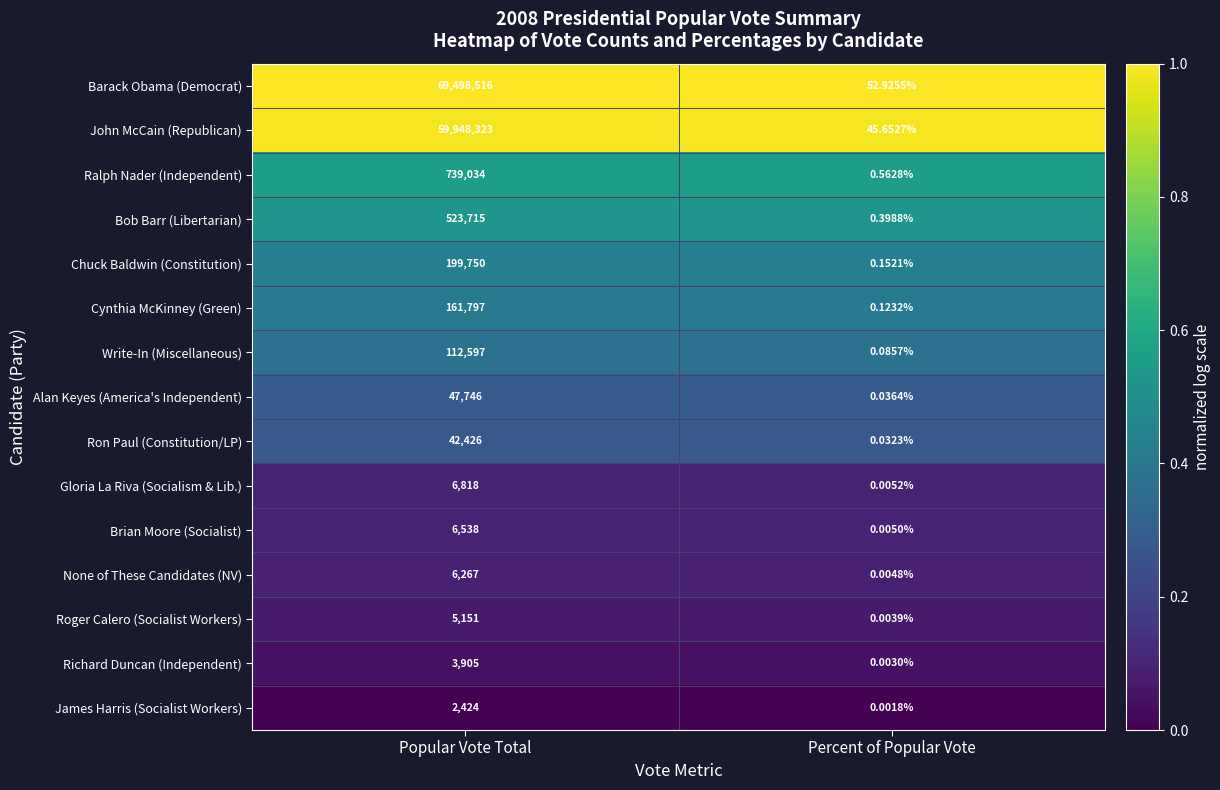

At which label is Ralph Nader (Independent) closest to 369517?

Percent of Popular Vote